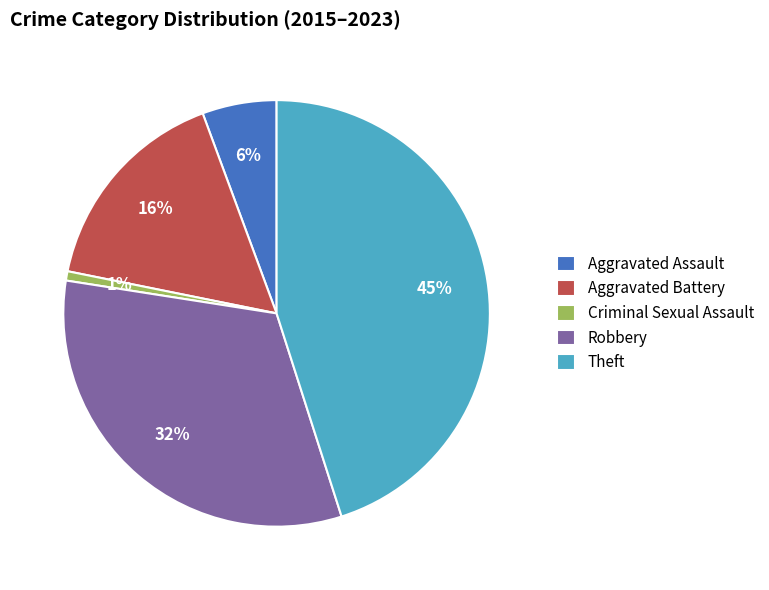

Rank the categories by value from lowest to highest.

Criminal Sexual Assault, Aggravated Assault, Aggravated Battery, Robbery, Theft